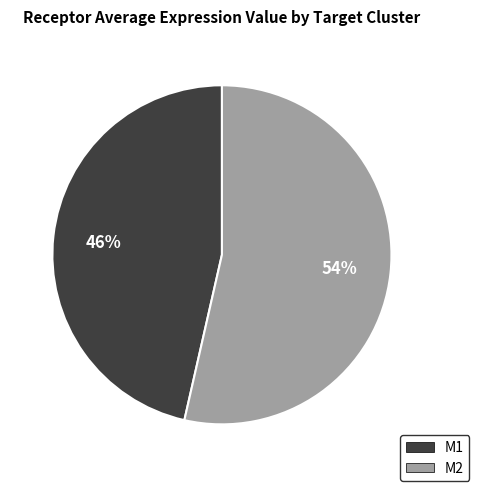

Combined, do M2 and M1 account for over 50%?

Yes